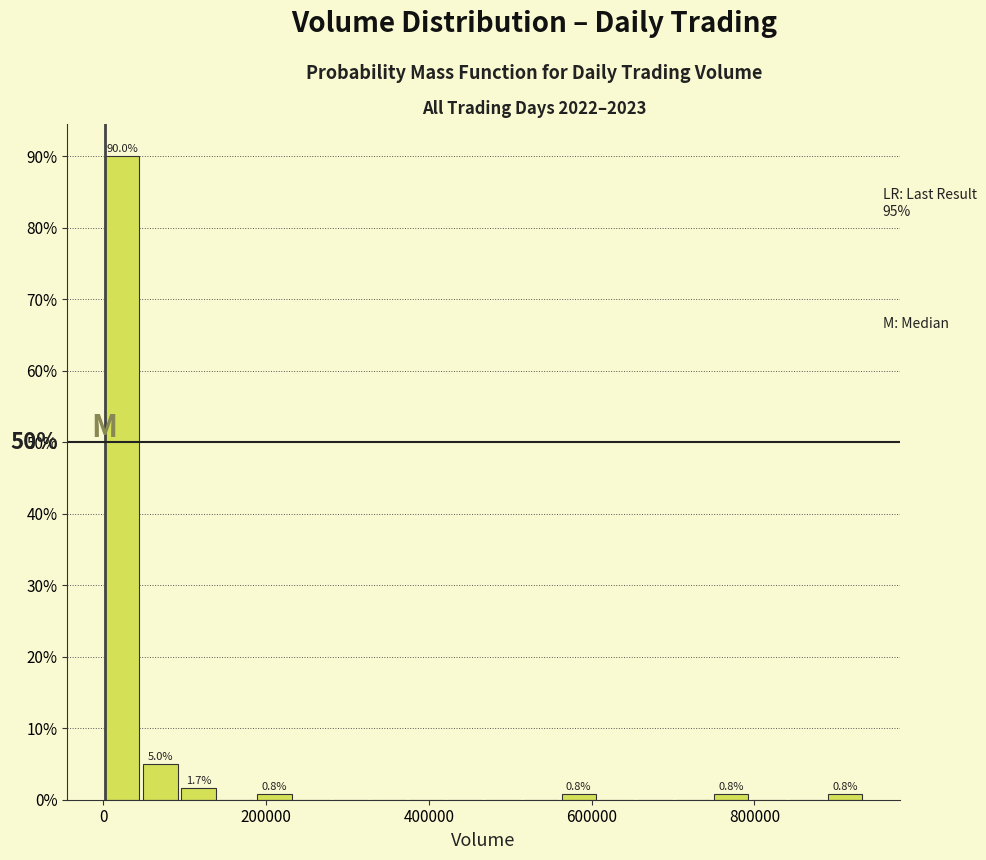

Read against the x-axis, roughly where is the centre of the tallest bar?

20000